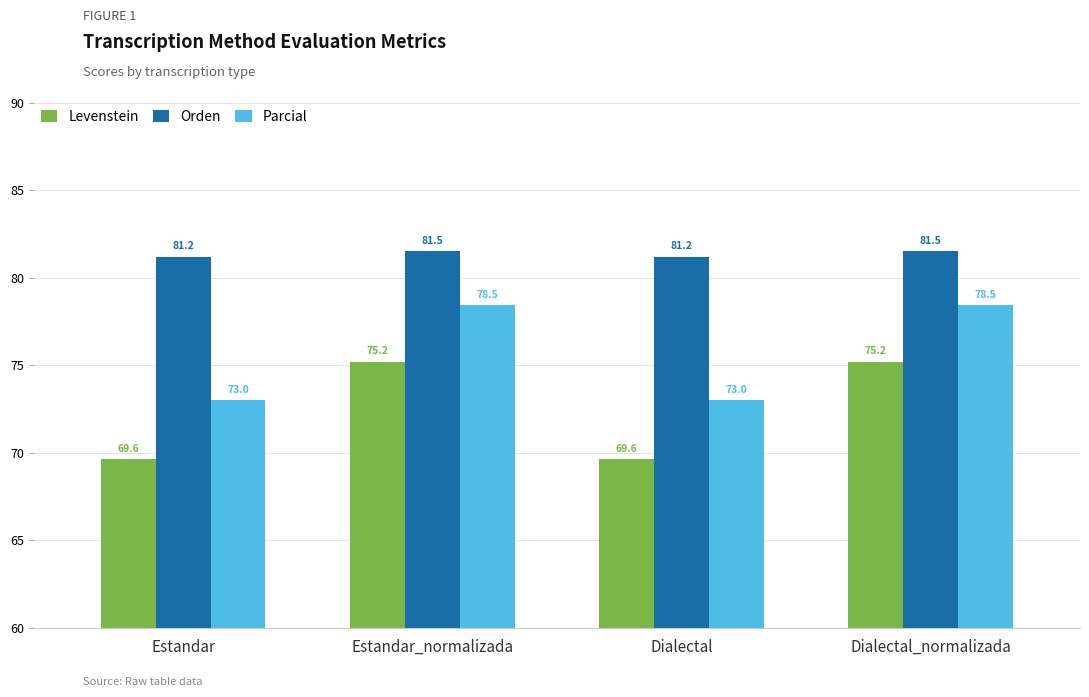

What is the total value across all series at Dialectal?

223.8